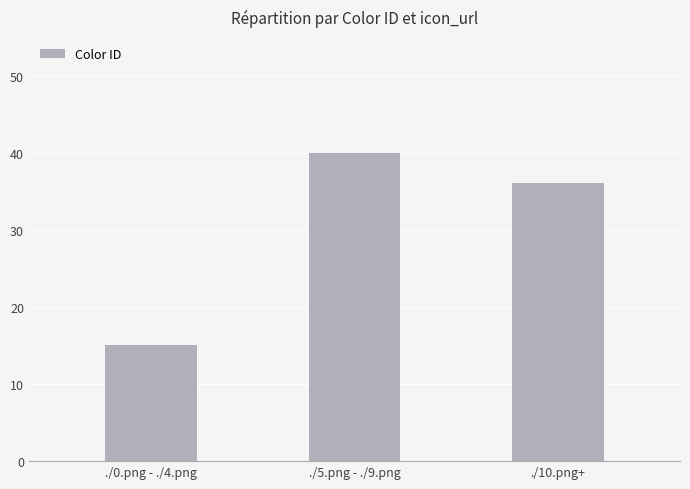

What is the minimum value shown in the chart?

15